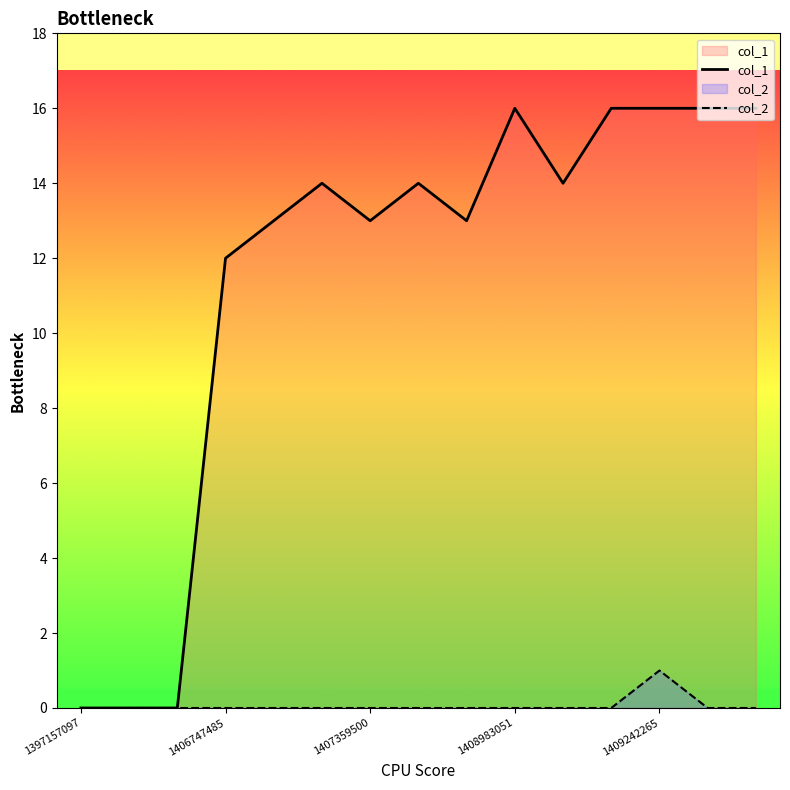

True or false: col_1 has more than 0 interior local peaks.

True